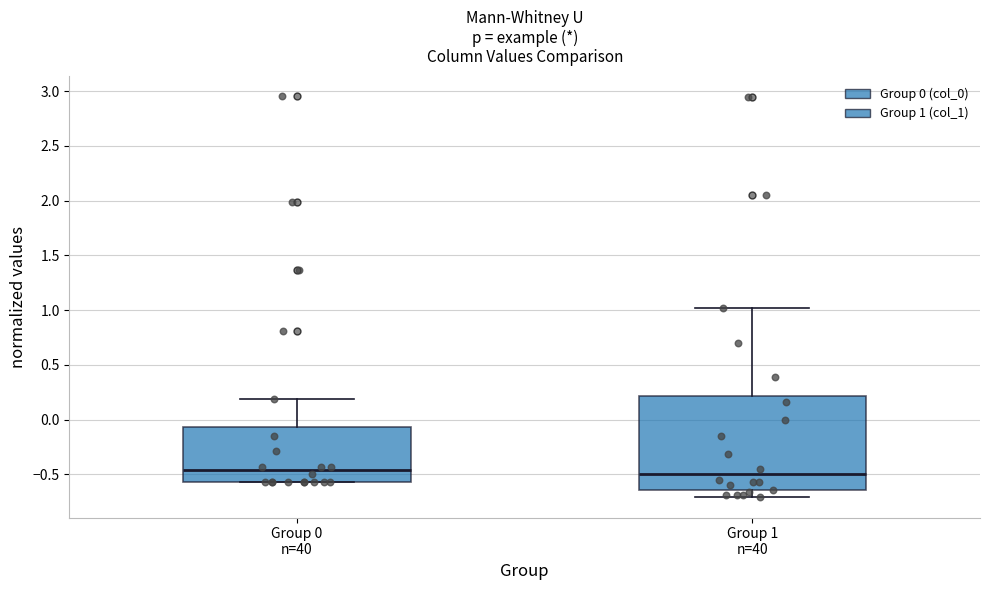

Which box is the tallest, from its lower edge to its upper edge?

Group 1 n=40